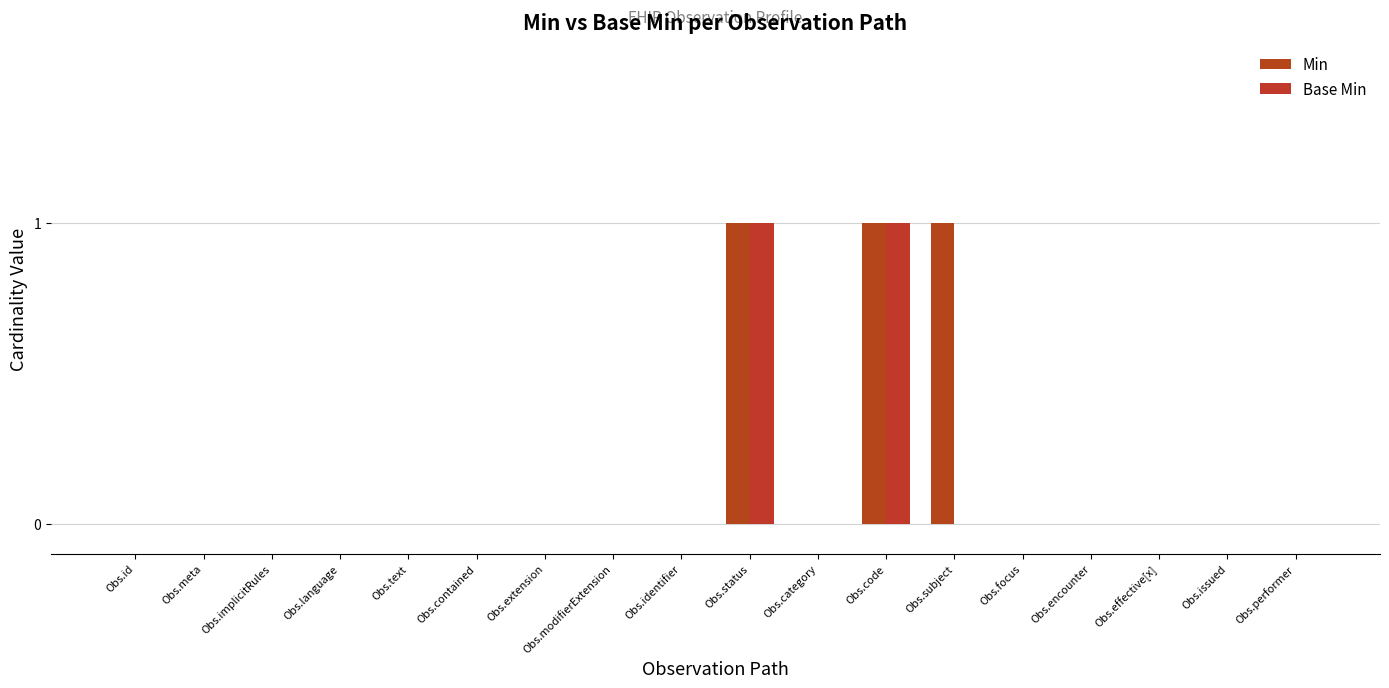

Rank the series at Obs.text from highest to lowest value.

Min, Base Min